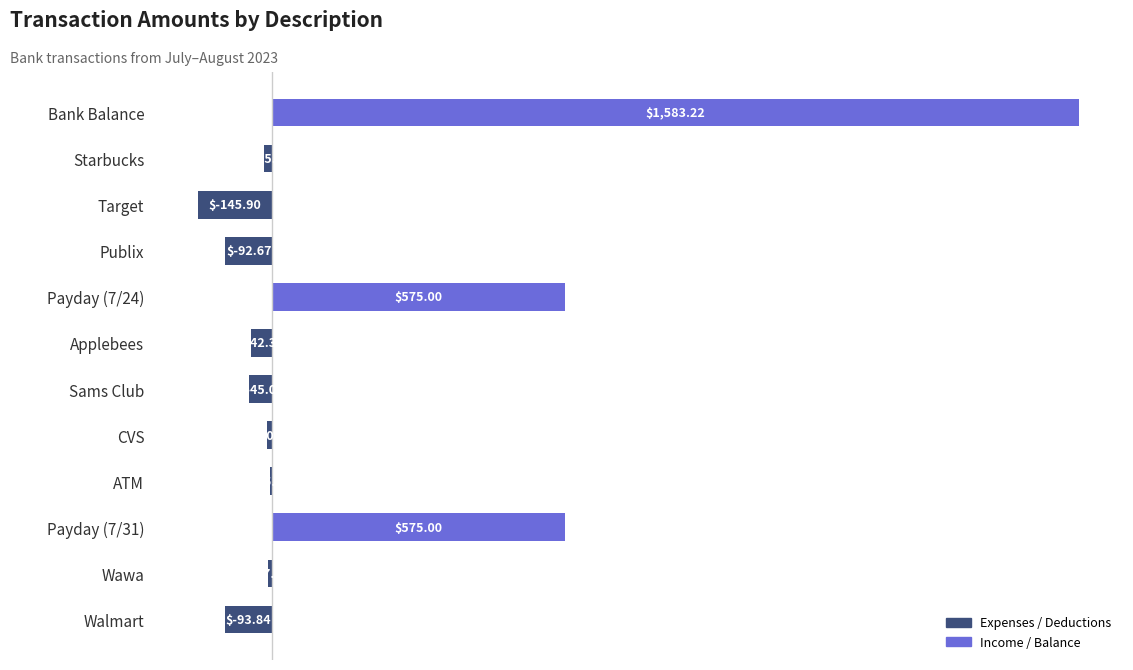

What is the sum of all values?

2275.1